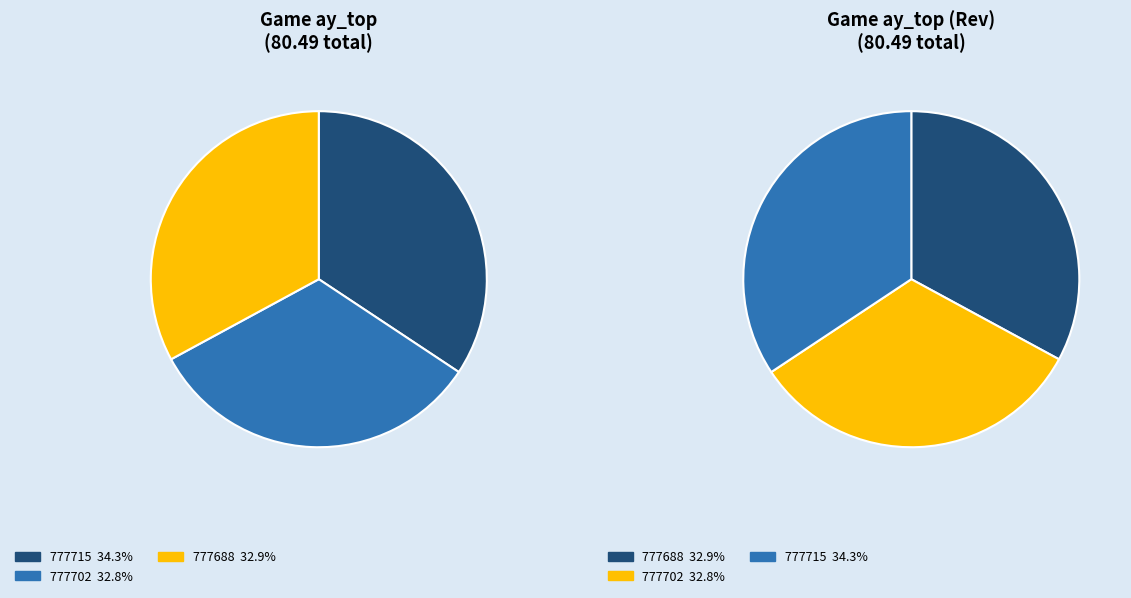

Between 777715 and 777688, which is larger?

777715